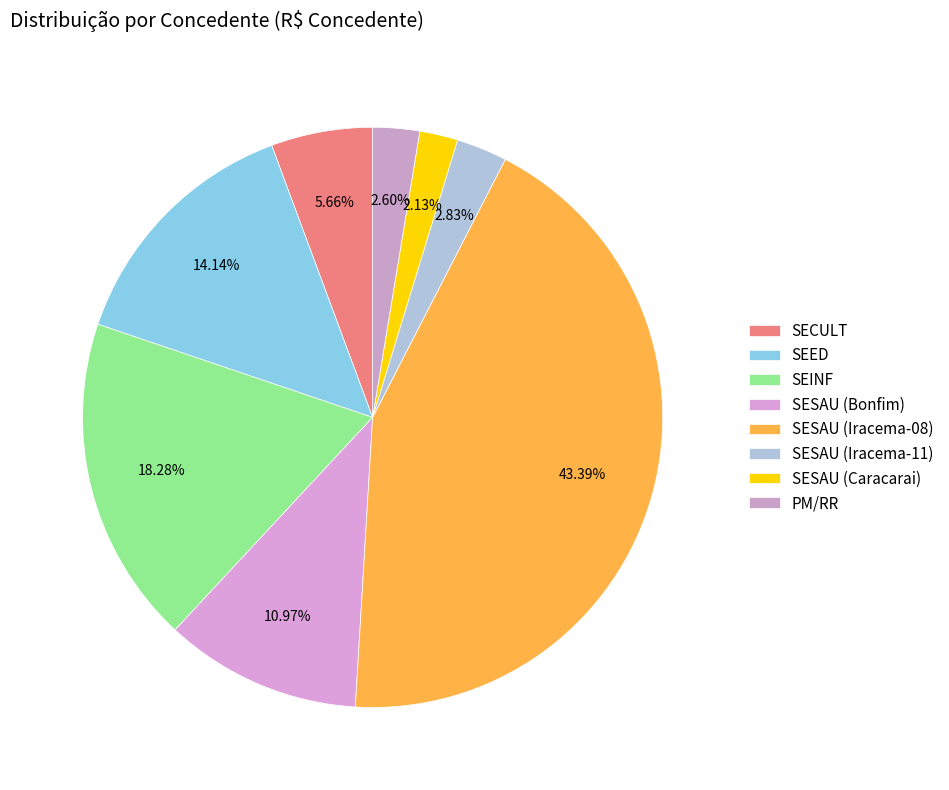

How many segments does this pie chart have?

8